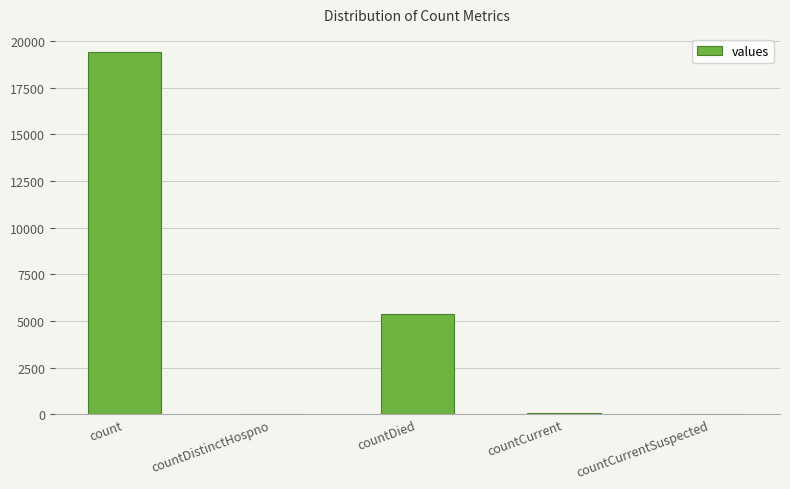

Between countDistinctHospno and countDied, which is larger?

countDied